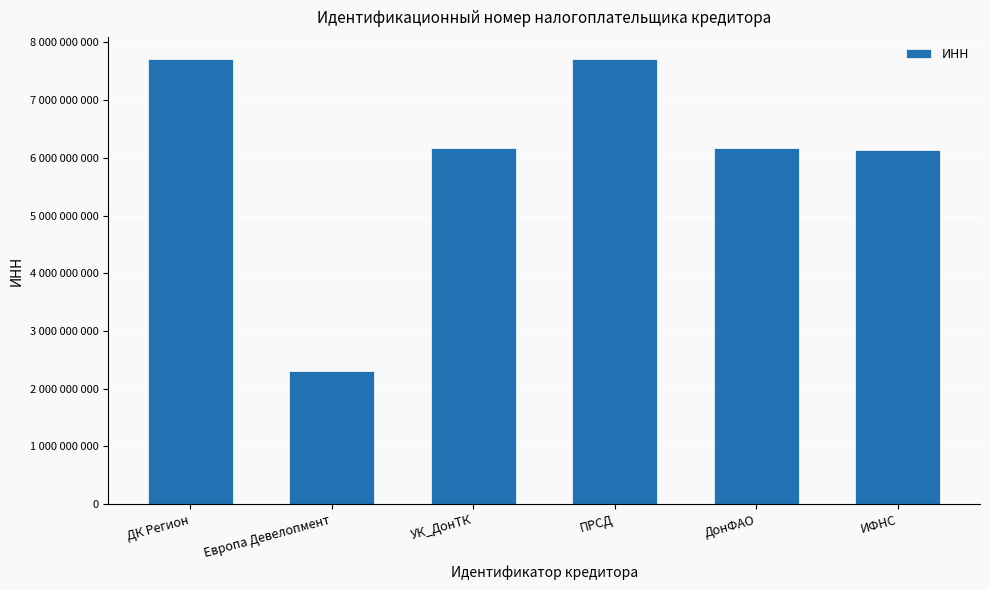

What is the value of the 5th bar from the left?

6163020692